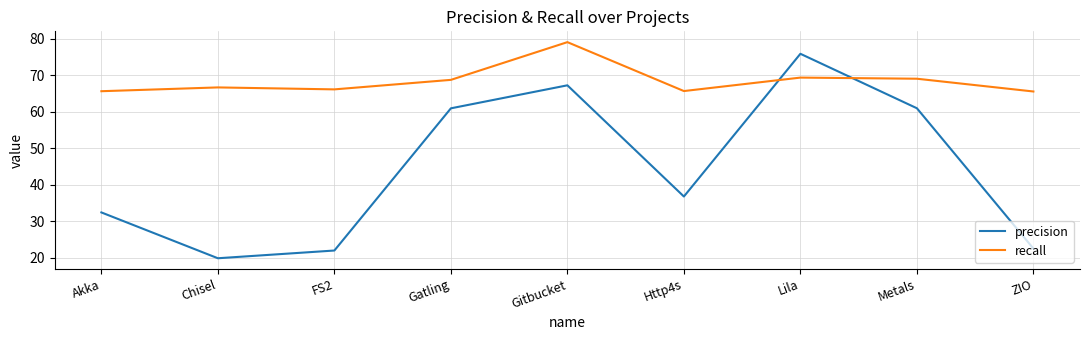

Which label corresponds to the smallest value in the chart?

Chisel